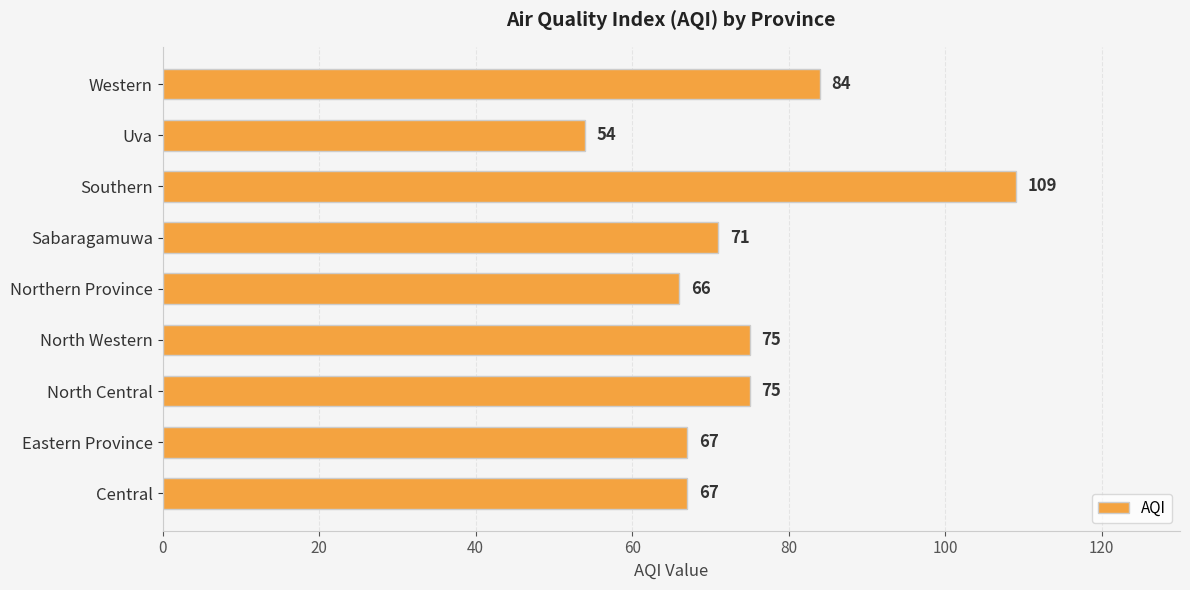

Read the value at Eastern Province, to the nearest 10.

70